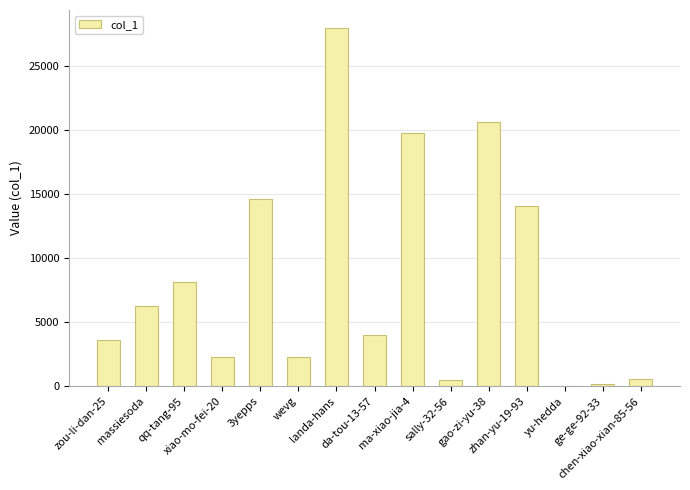

What is the greatest value displayed?

27943